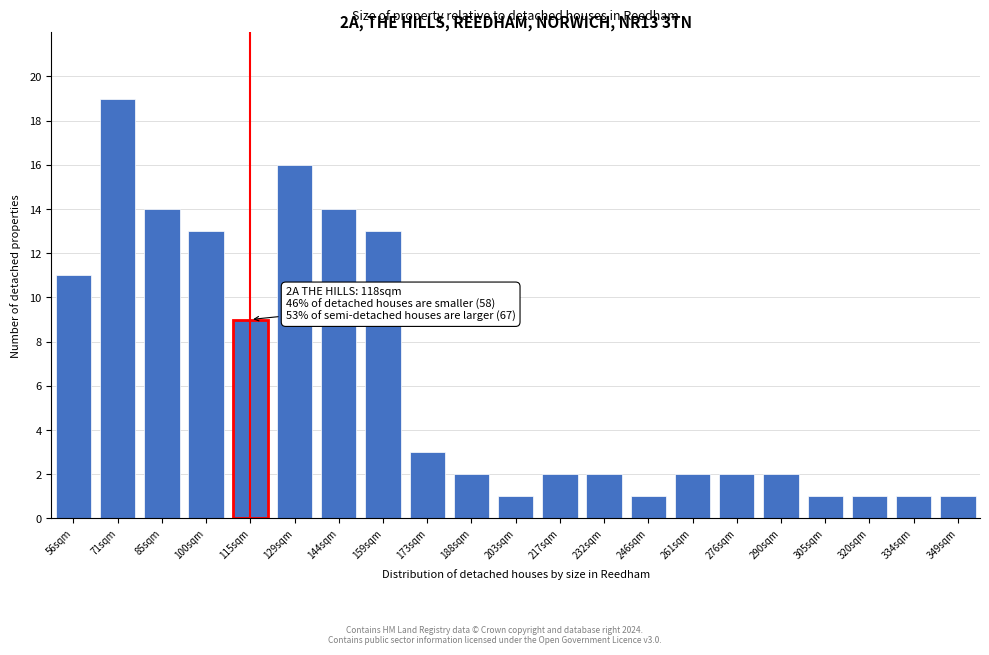

Reading left to right, extract all data points from this chart.

11	19	14	13	9	16	14	13	3	2	1	2	2	1	2	2	2	1	1	1	1